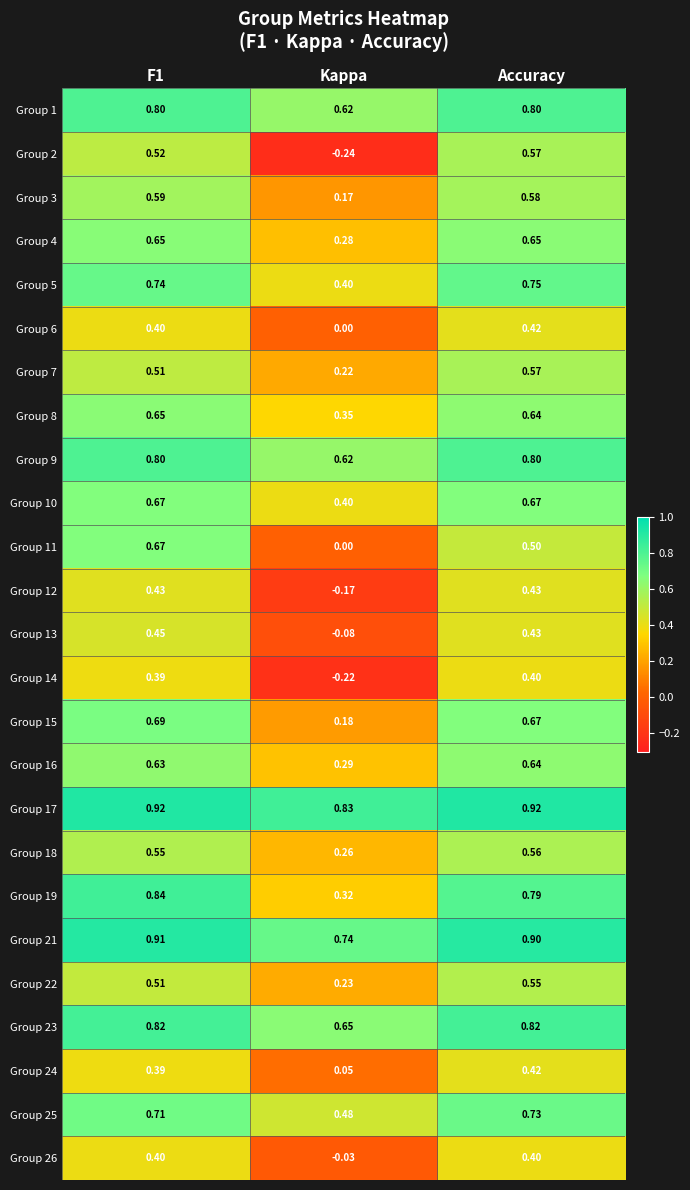

Which series has the widest spread of values?

Group 2